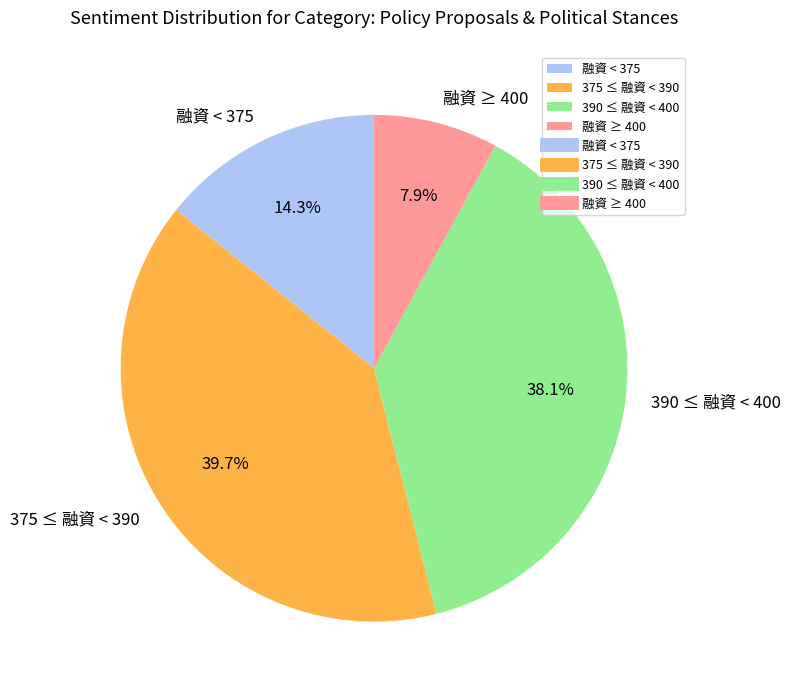

Is there a majority slice in this chart?

No